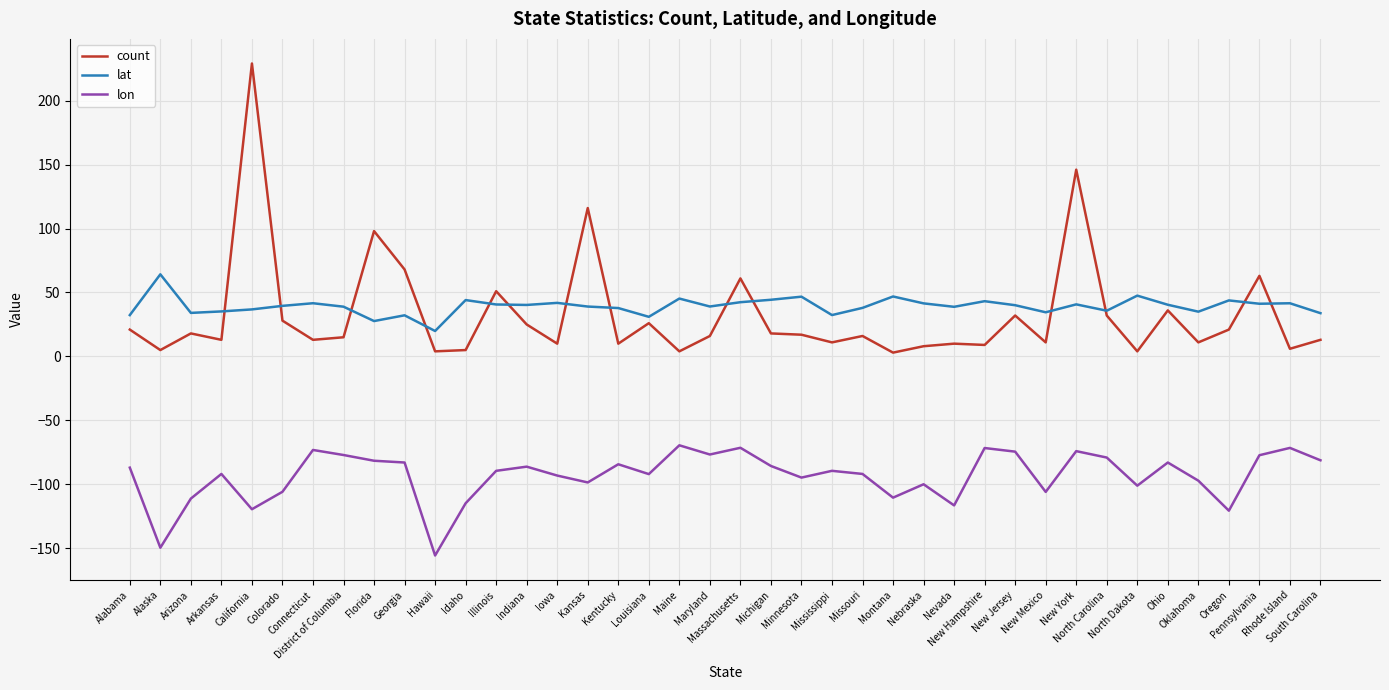

List the series in order of their peak value, lowest first.

lon, lat, count